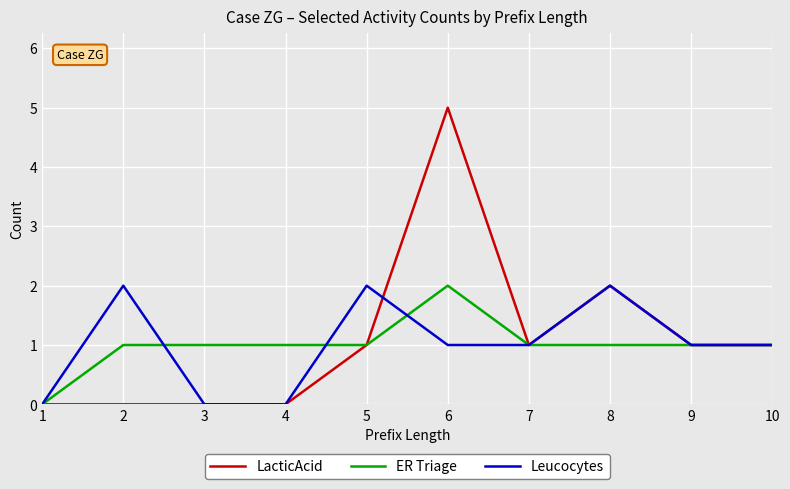

Reading left to right, transcribe all the data shown in this chart.

LacticAcid: 0	0	0	0	1	5	1	2	1	1
ER Triage: 0	1	1	1	1	2	1	1	1	1
Leucocytes: 0	2	0	0	2	1	1	2	1	1